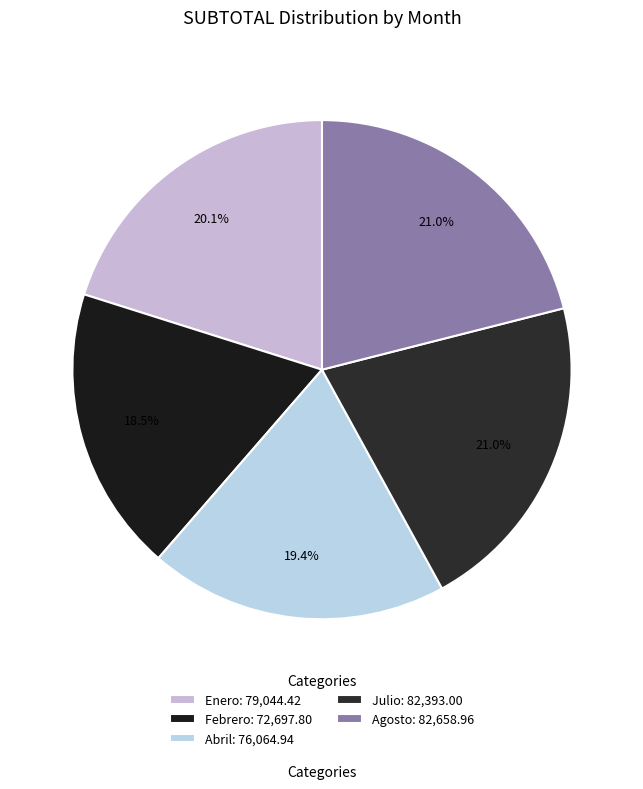

What percentage do Julio and Agosto together represent?

42.0%